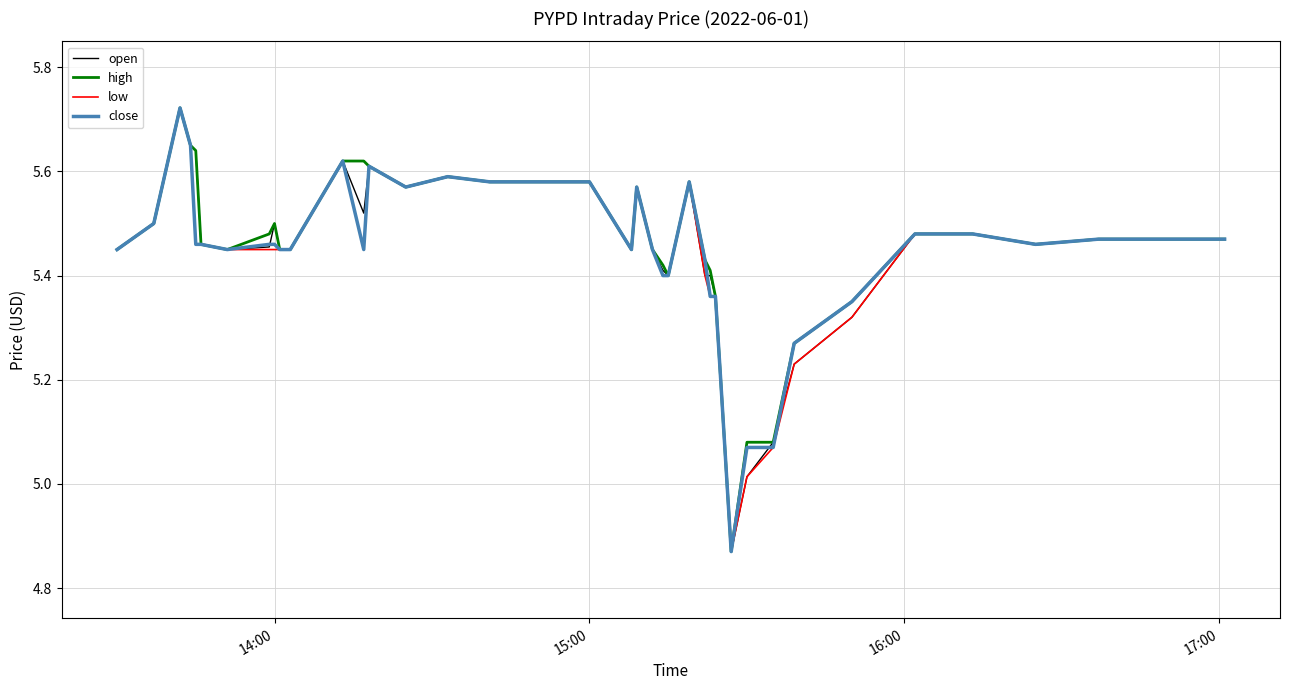

What is the difference between the maximum and second lowest values in the low series?

0.7